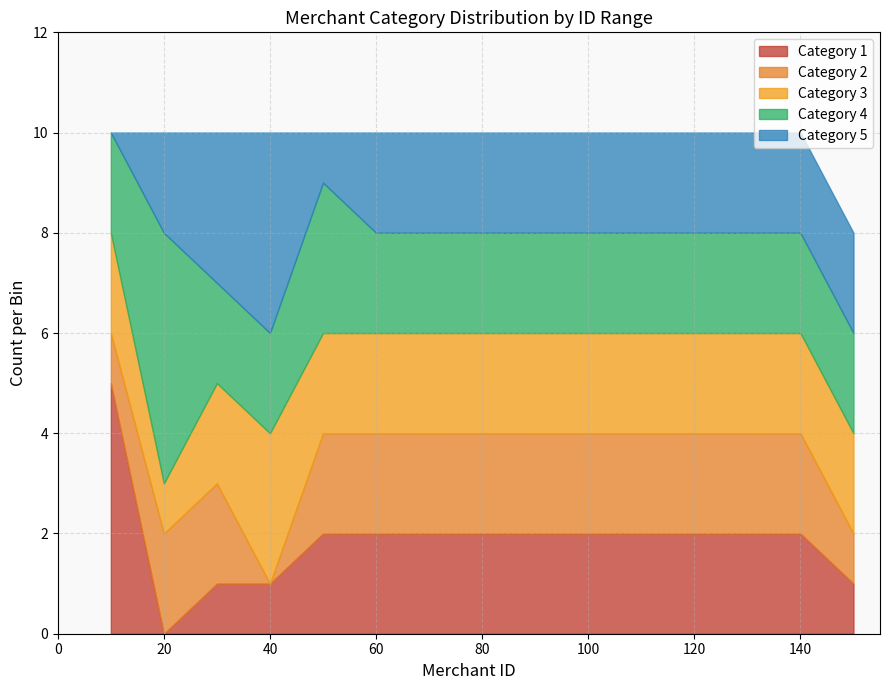

The Category 1 series shows 3 at 100. True or false?

False